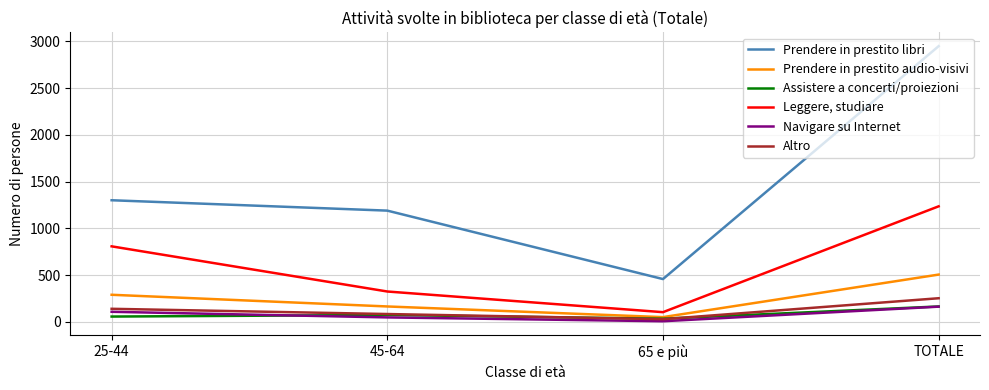

The Leggere, studiare series shows 616 at TOTALE. True or false?

False